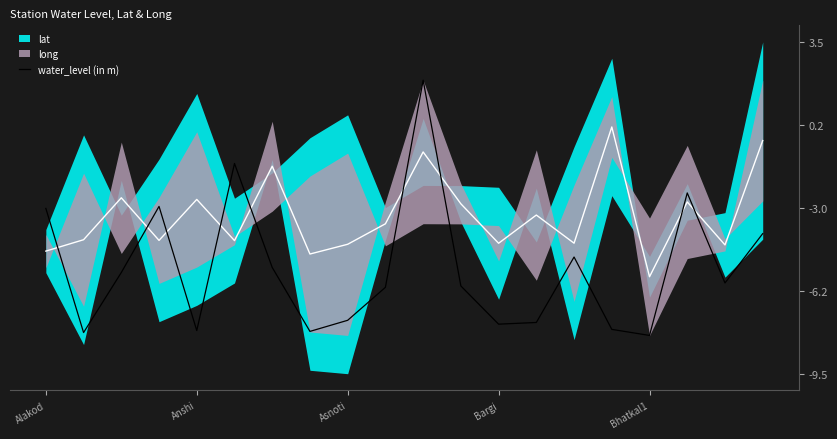

Is it true that water_level (in m) equals -7.6 at Bargi?

True